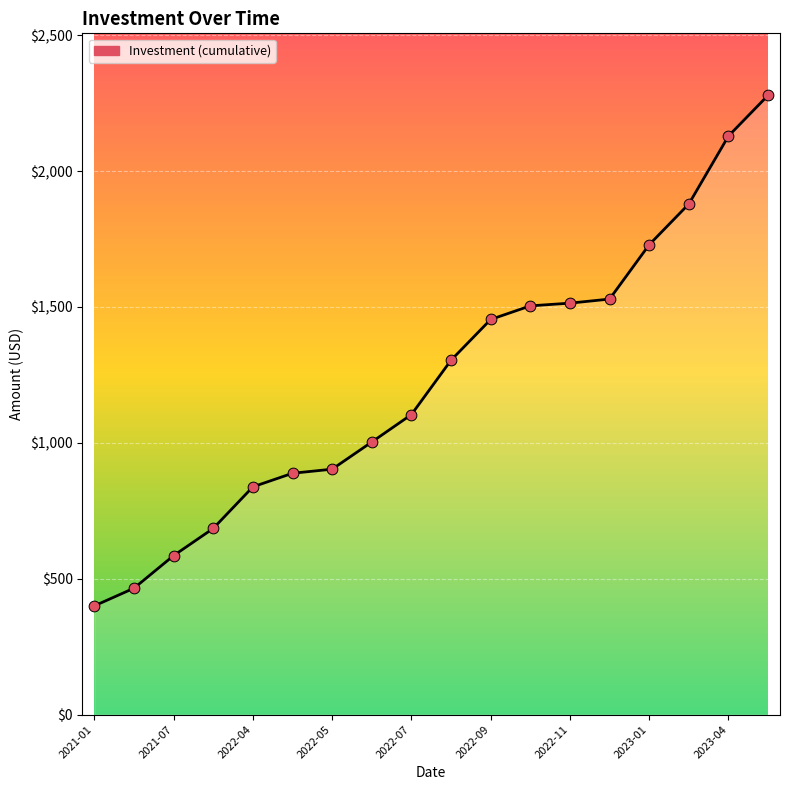

What is the maximum value shown in the chart?

2279